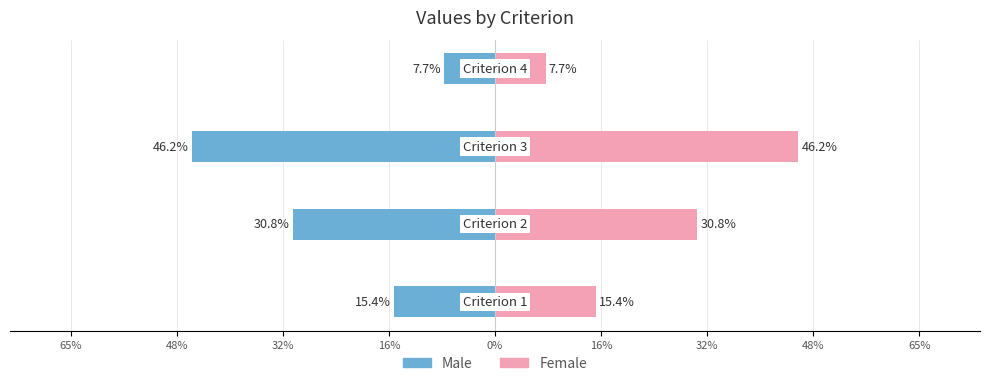

How many bars are there in total?

8